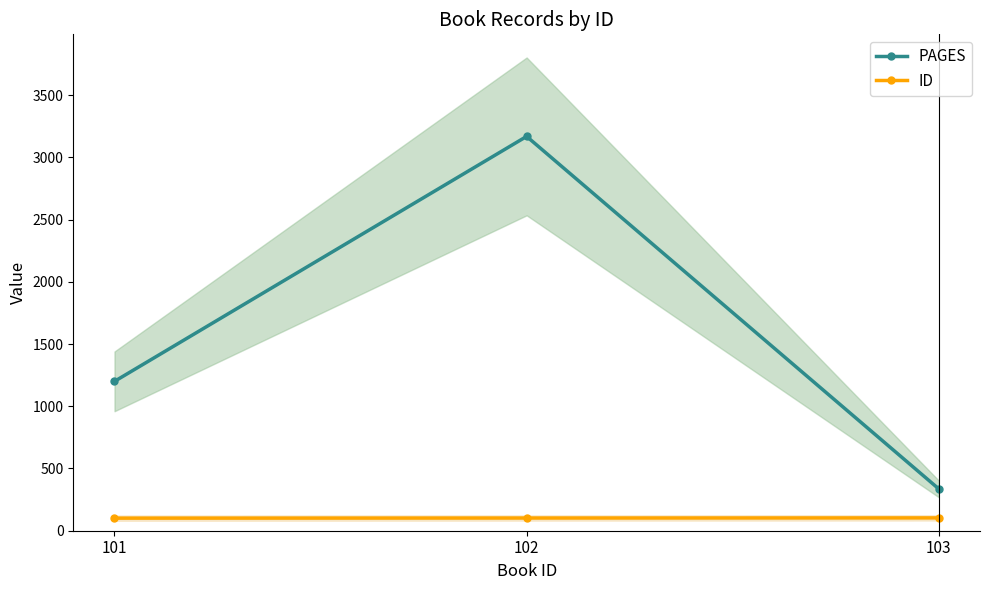

At how many categories does at least one series exceed 257?

3